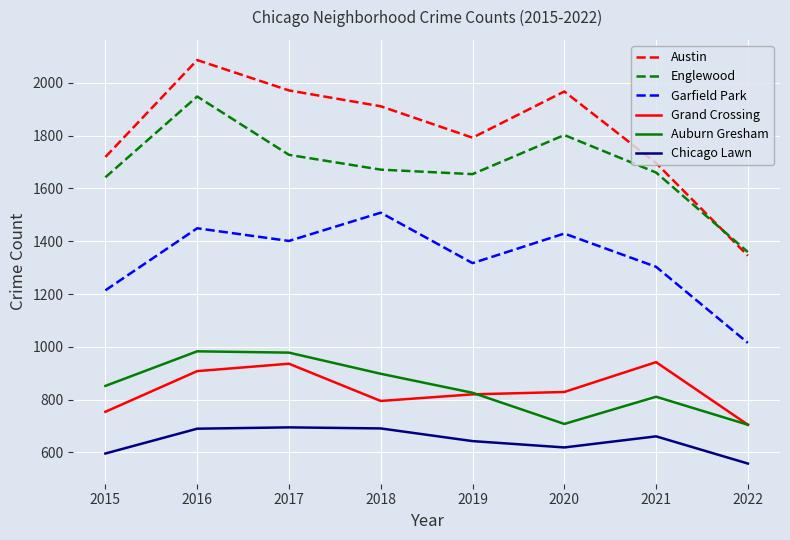

What is the sum of the Chicago Lawn values at 2015 and 2016?

1286